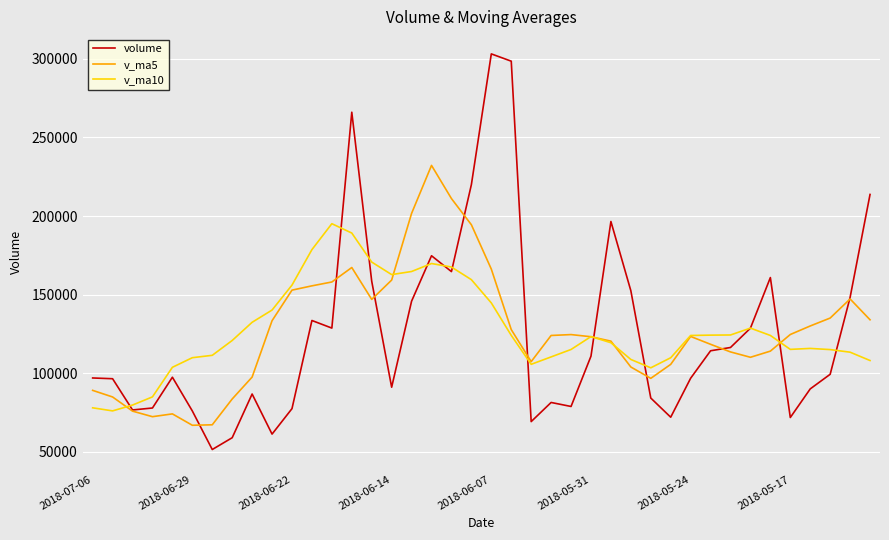

What are all the series names shown in the legend?

volume, v_ma5, v_ma10